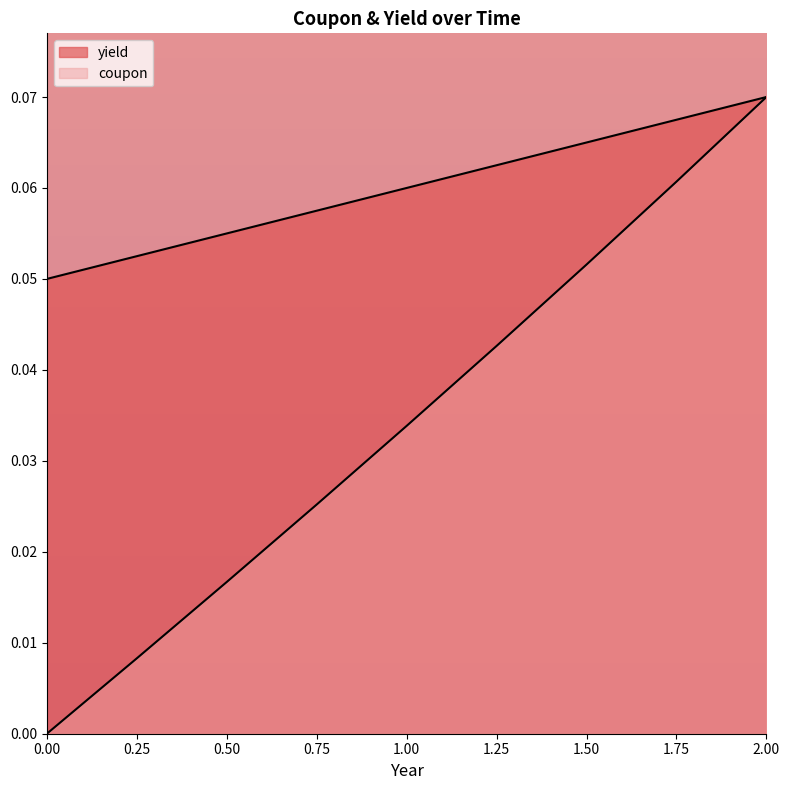

Is the value of yield at 1.75 greater than the value of coupon at 0.25?

Yes